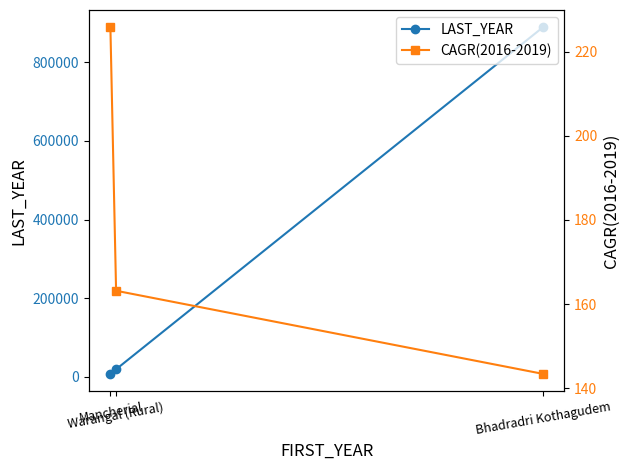

What is the value of the CAGR(2016-2019) point at the 3rd from the left?

143.4